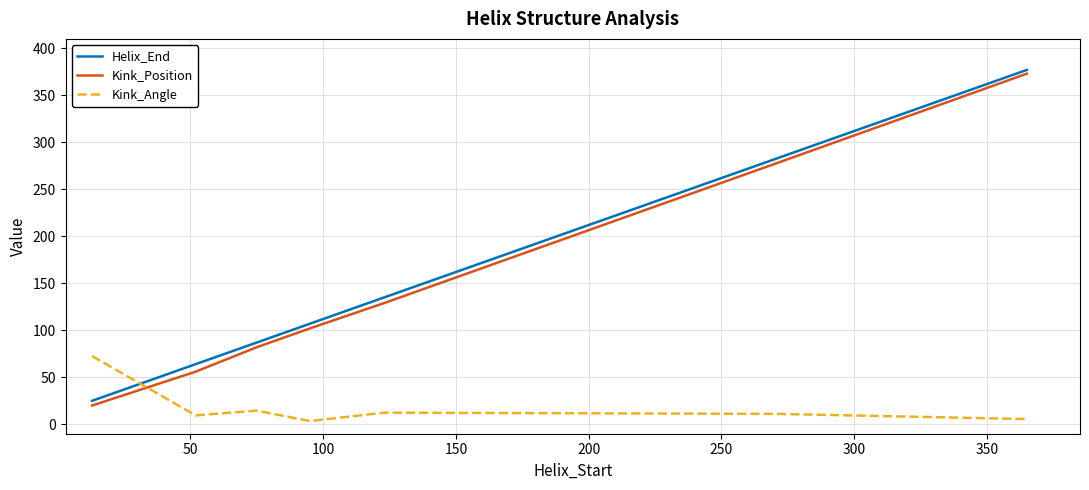

How many intersections are there between Kink_Angle and Kink_Position?

1